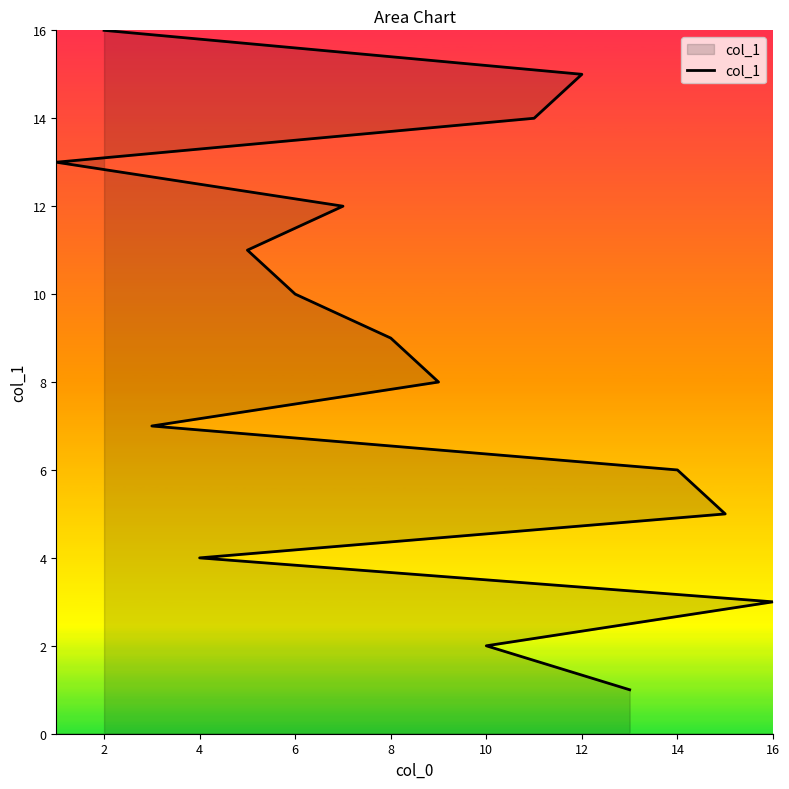

Reading right to left, what are all the values shown in this chart?

16	15	14	13	12	11	10	9	8	7	6	5	4	3	2	1